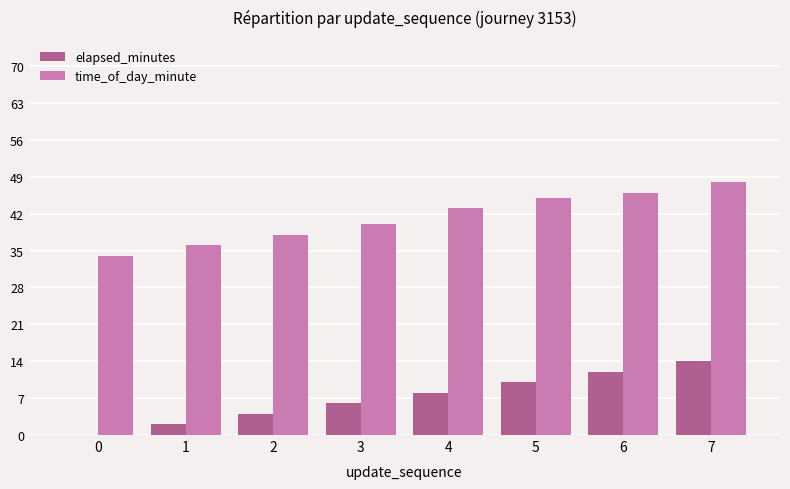

Which series has the largest total across all categories?

time_of_day_minute